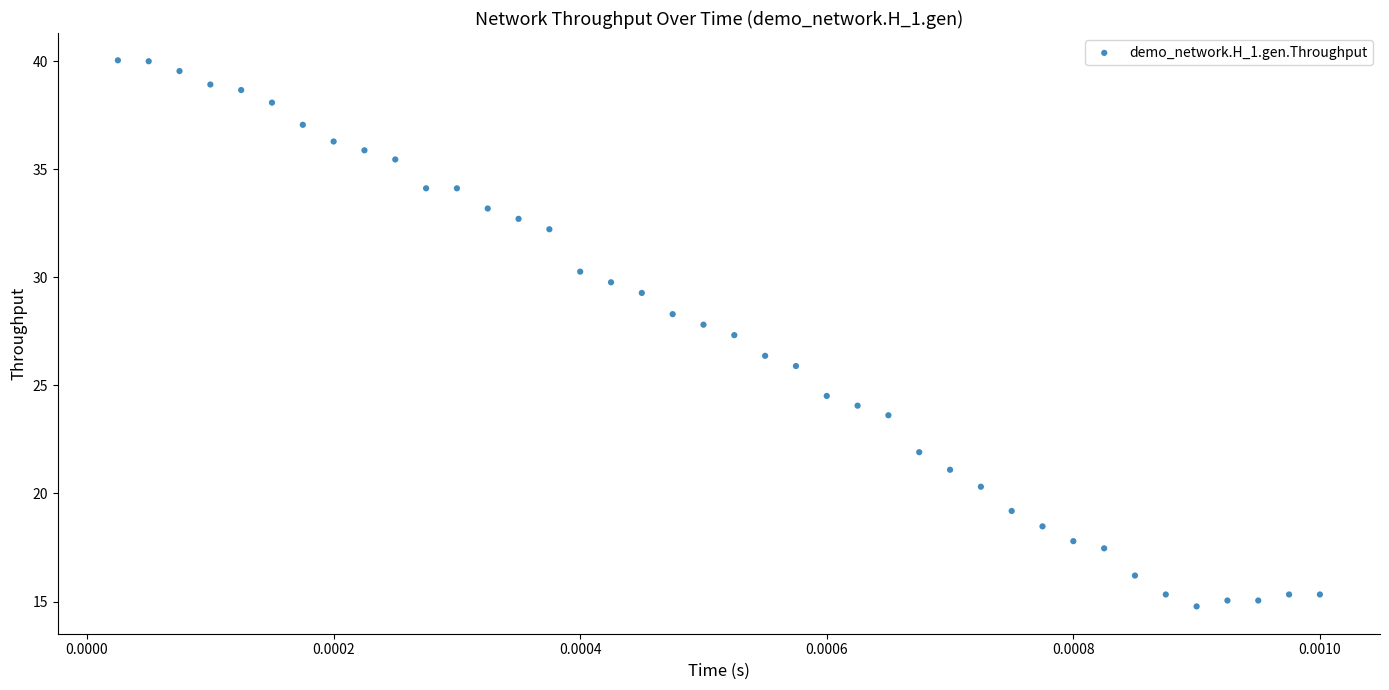

What is the range of Y values (max minus min)?

25.3